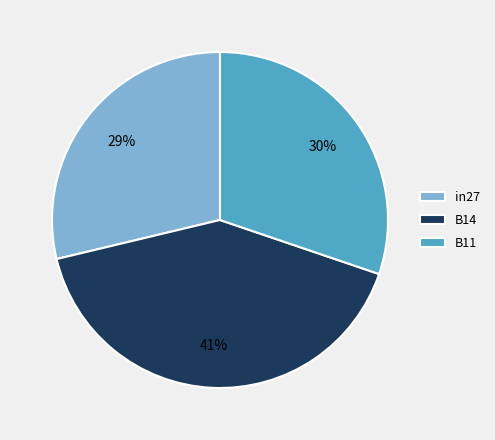

Combined, do B14 and in27 account for over 50%?

Yes